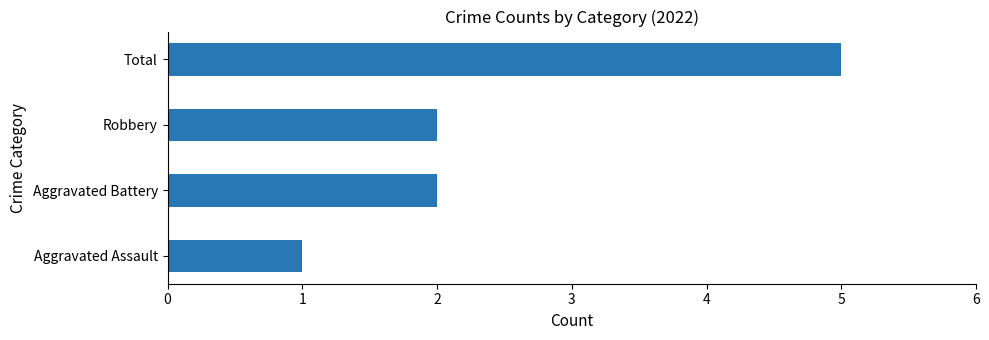

How many bars are there in total?

4